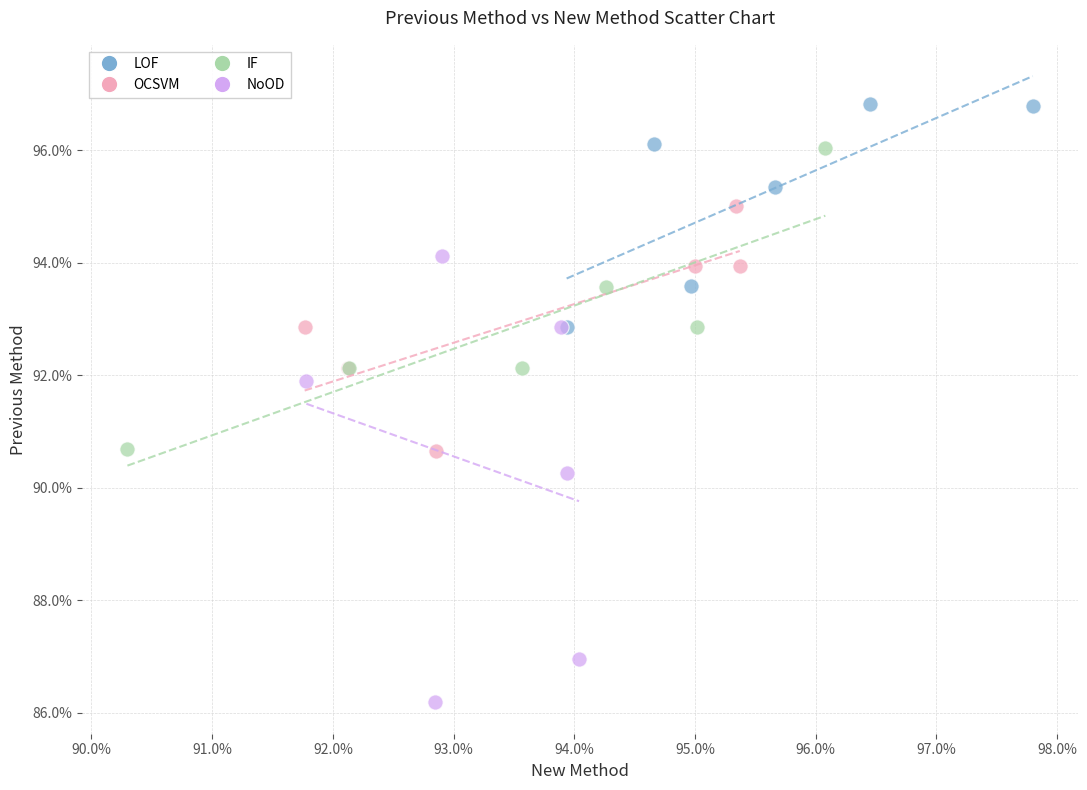

Which series contains the highest Y value?

LOF